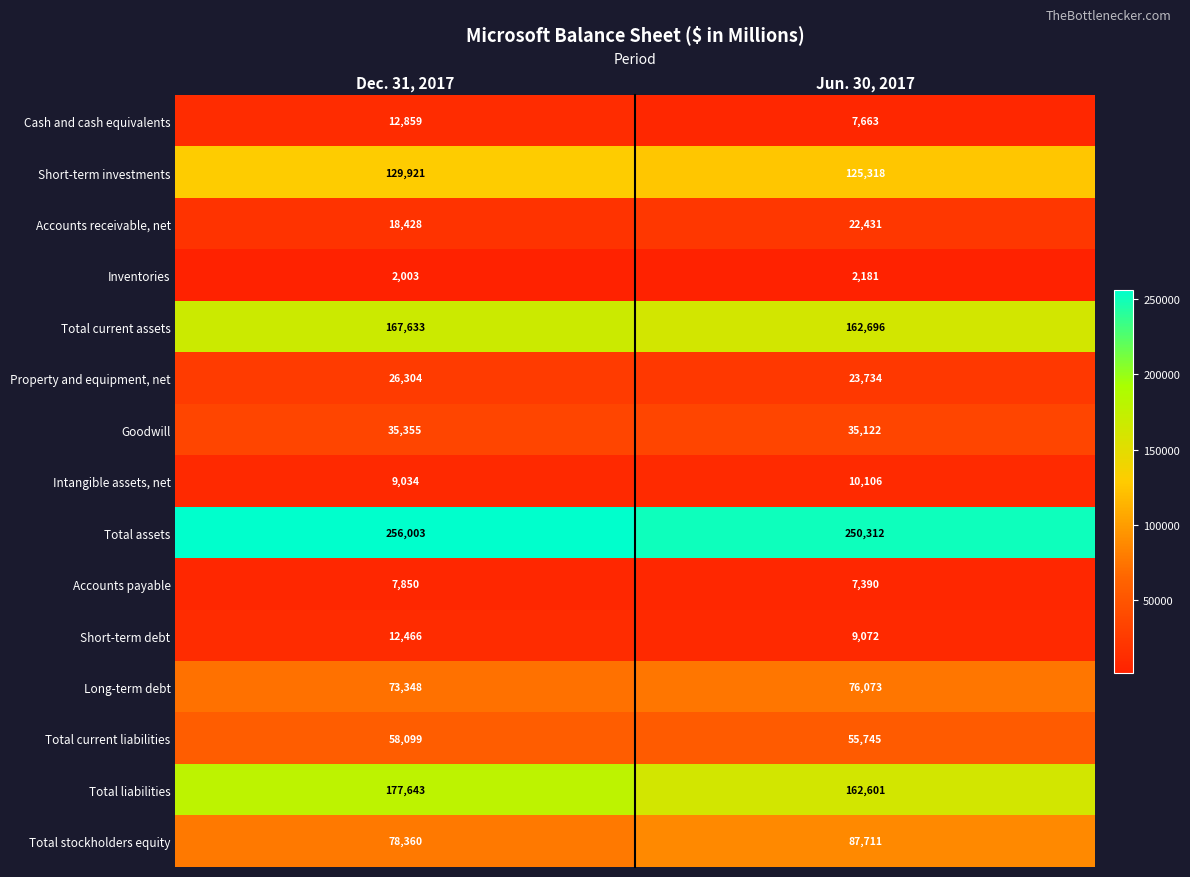

What is the minimum value for Goodwill?

35122